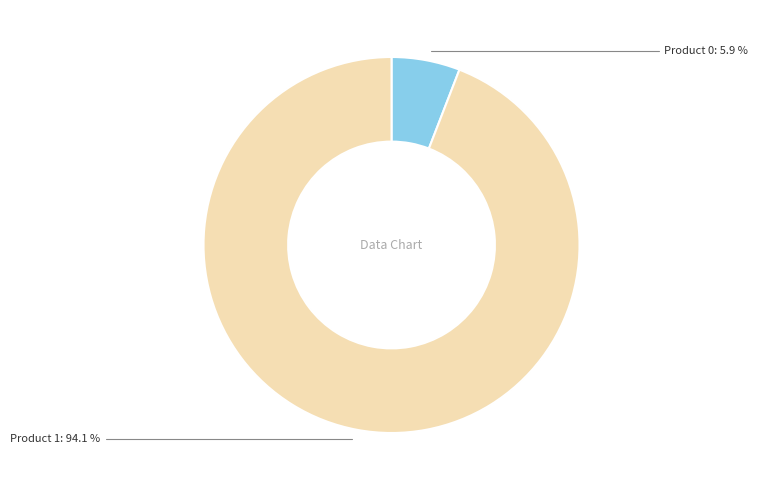

What percentage is the Product 0 slice, to the nearest percent?

6%